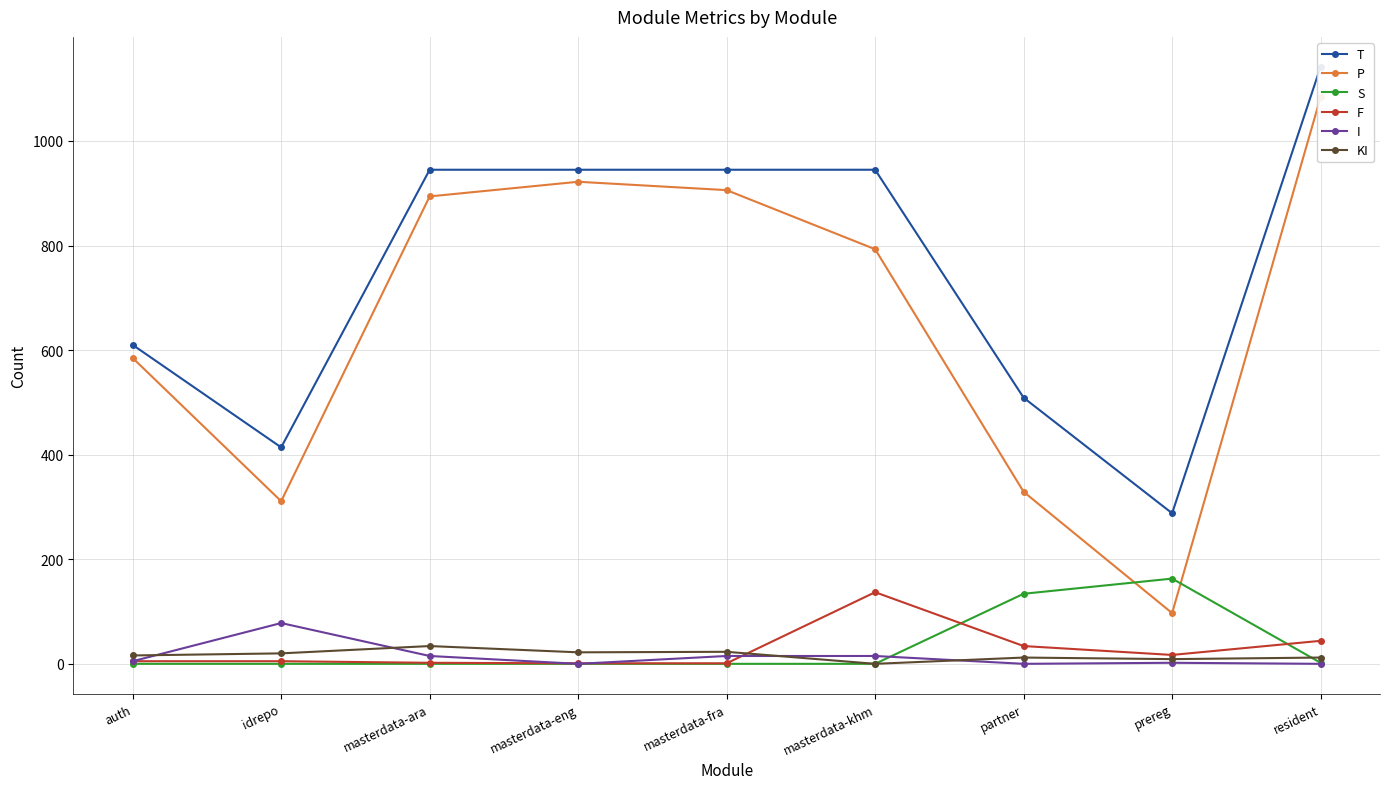

How many interior local valleys does the P series have?

2